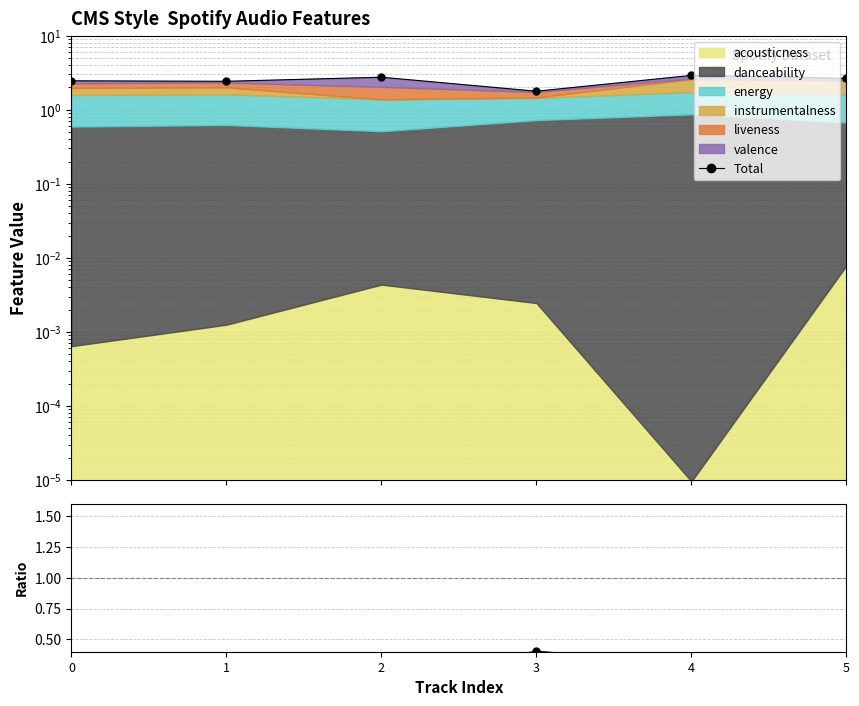

The danceability/total series shows 0.2 at 5. True or false?

False